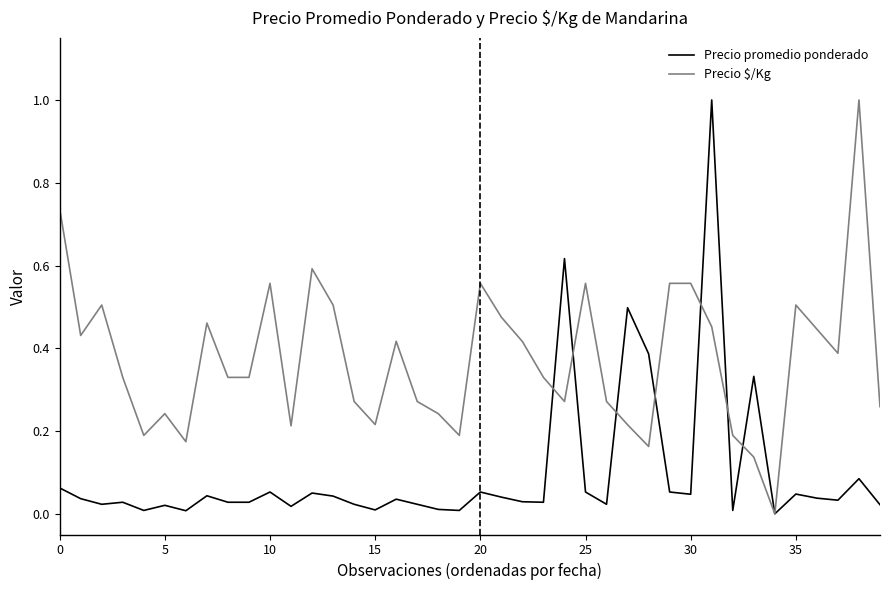

Which series has the largest total across all categories?

Precio $/Kg